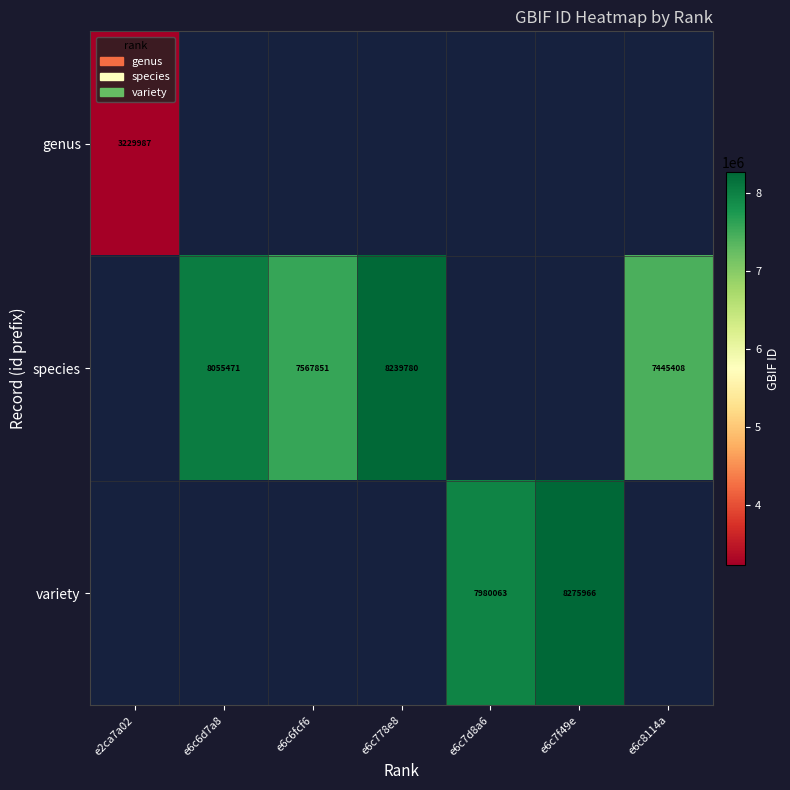

Between e2ca7a02 and e6c8114a, which series saw the biggest shift?

species